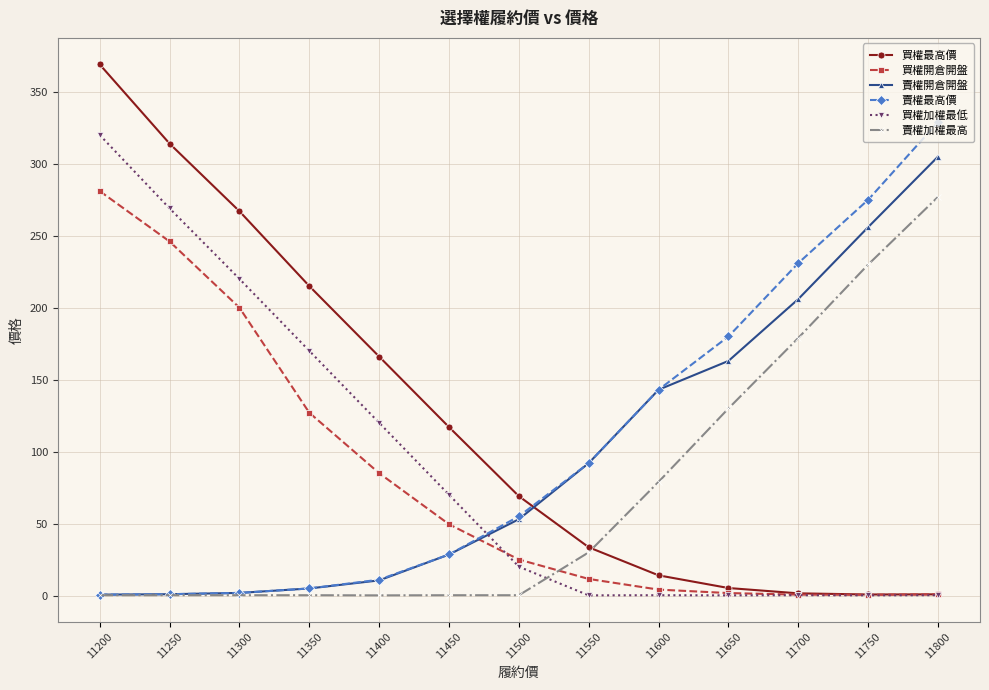

True or false: 賣權開倉開盤 and 買權開倉開盤 cross at least once.

True